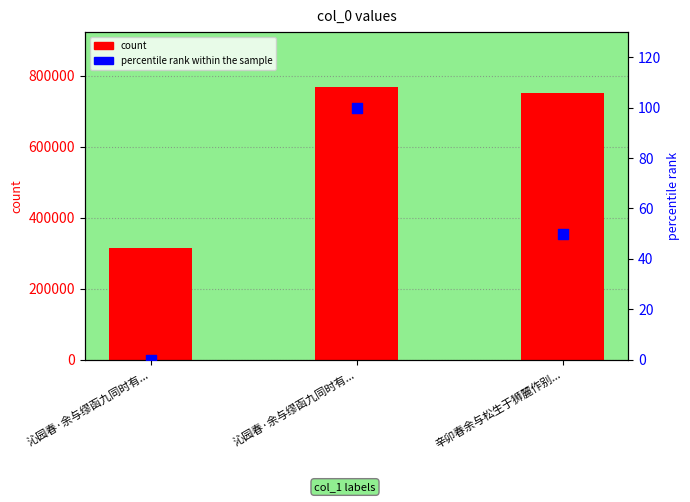

Is the value of percentile rank within the sample at 沁园春·余与缪函九同时有... greater than the value of count at 沁园春·余与缪函九同时有...?

No